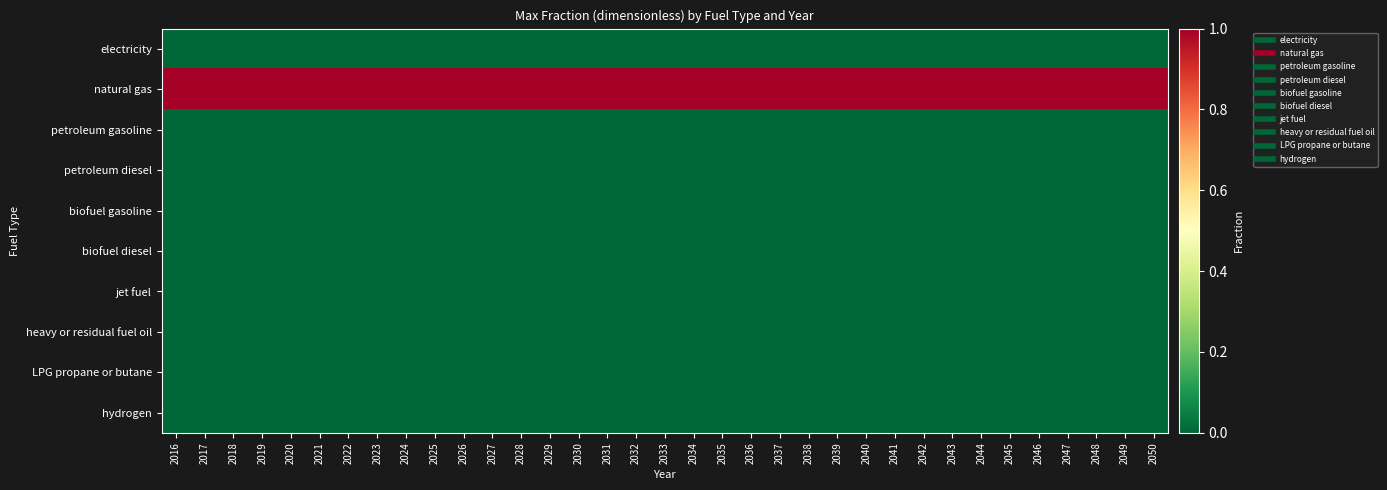

Reading right to left, list all the values displayed in this chart.

electricity: 2050=0	2049=0	2048=0	2047=0	2046=0	2045=0	2044=0	2043=0	2042=0	2041=0	2040=0	2039=0	2038=0	2037=0	2036=0	2035=0	2034=0	2033=0	2032=0	2031=0	2030=0	2029=0	2028=0	2027=0	2026=0	2025=0	2024=0	2023=0	2022=0	2021=0	2020=0	2019=0	2018=0	2017=0	2016=0
natural gas: 2050=1	2049=1	2048=1	2047=1	2046=1	2045=1	2044=1	2043=1	2042=1	2041=1	2040=1	2039=1	2038=1	2037=1	2036=1	2035=1	2034=1	2033=1	2032=1	2031=1	2030=1	2029=1	2028=1	2027=1	2026=1	2025=1	2024=1	2023=1	2022=1	2021=1	2020=1	2019=1	2018=1	2017=1	2016=1
petroleum gasoline: 2050=0	2049=0	2048=0	2047=0	2046=0	2045=0	2044=0	2043=0	2042=0	2041=0	2040=0	2039=0	2038=0	2037=0	2036=0	2035=0	2034=0	2033=0	2032=0	2031=0	2030=0	2029=0	2028=0	2027=0	2026=0	2025=0	2024=0	2023=0	2022=0	2021=0	2020=0	2019=0	2018=0	2017=0	2016=0
petroleum diesel: 2050=0	2049=0	2048=0	2047=0	2046=0	2045=0	2044=0	2043=0	2042=0	2041=0	2040=0	2039=0	2038=0	2037=0	2036=0	2035=0	2034=0	2033=0	2032=0	2031=0	2030=0	2029=0	2028=0	2027=0	2026=0	2025=0	2024=0	2023=0	2022=0	2021=0	2020=0	2019=0	2018=0	2017=0	2016=0
biofuel gasoline: 2050=0	2049=0	2048=0	2047=0	2046=0	2045=0	2044=0	2043=0	2042=0	2041=0	2040=0	2039=0	2038=0	2037=0	2036=0	2035=0	2034=0	2033=0	2032=0	2031=0	2030=0	2029=0	2028=0	2027=0	2026=0	2025=0	2024=0	2023=0	2022=0	2021=0	2020=0	2019=0	2018=0	2017=0	2016=0
biofuel diesel: 2050=0	2049=0	2048=0	2047=0	2046=0	2045=0	2044=0	2043=0	2042=0	2041=0	2040=0	2039=0	2038=0	2037=0	2036=0	2035=0	2034=0	2033=0	2032=0	2031=0	2030=0	2029=0	2028=0	2027=0	2026=0	2025=0	2024=0	2023=0	2022=0	2021=0	2020=0	2019=0	2018=0	2017=0	2016=0
jet fuel: 2050=0	2049=0	2048=0	2047=0	2046=0	2045=0	2044=0	2043=0	2042=0	2041=0	2040=0	2039=0	2038=0	2037=0	2036=0	2035=0	2034=0	2033=0	2032=0	2031=0	2030=0	2029=0	2028=0	2027=0	2026=0	2025=0	2024=0	2023=0	2022=0	2021=0	2020=0	2019=0	2018=0	2017=0	2016=0
heavy or residual fuel oil: 2050=0	2049=0	2048=0	2047=0	2046=0	2045=0	2044=0	2043=0	2042=0	2041=0	2040=0	2039=0	2038=0	2037=0	2036=0	2035=0	2034=0	2033=0	2032=0	2031=0	2030=0	2029=0	2028=0	2027=0	2026=0	2025=0	2024=0	2023=0	2022=0	2021=0	2020=0	2019=0	2018=0	2017=0	2016=0
LPG propane or butane: 2050=0	2049=0	2048=0	2047=0	2046=0	2045=0	2044=0	2043=0	2042=0	2041=0	2040=0	2039=0	2038=0	2037=0	2036=0	2035=0	2034=0	2033=0	2032=0	2031=0	2030=0	2029=0	2028=0	2027=0	2026=0	2025=0	2024=0	2023=0	2022=0	2021=0	2020=0	2019=0	2018=0	2017=0	2016=0
hydrogen: 2050=0	2049=0	2048=0	2047=0	2046=0	2045=0	2044=0	2043=0	2042=0	2041=0	2040=0	2039=0	2038=0	2037=0	2036=0	2035=0	2034=0	2033=0	2032=0	2031=0	2030=0	2029=0	2028=0	2027=0	2026=0	2025=0	2024=0	2023=0	2022=0	2021=0	2020=0	2019=0	2018=0	2017=0	2016=0